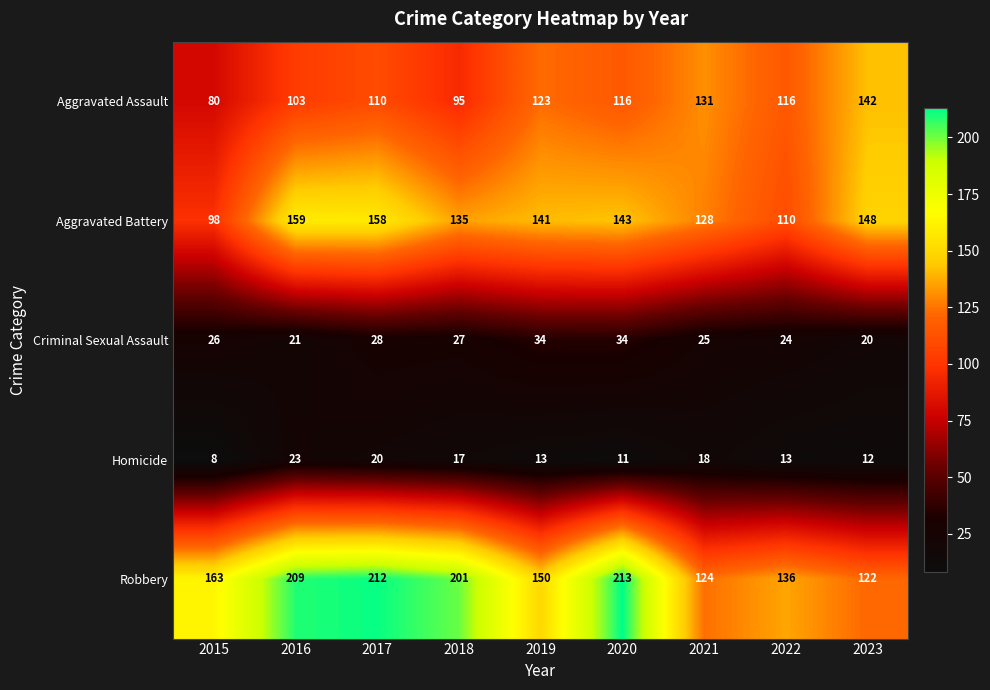

At how many categories does at least one series exceed 62?

9